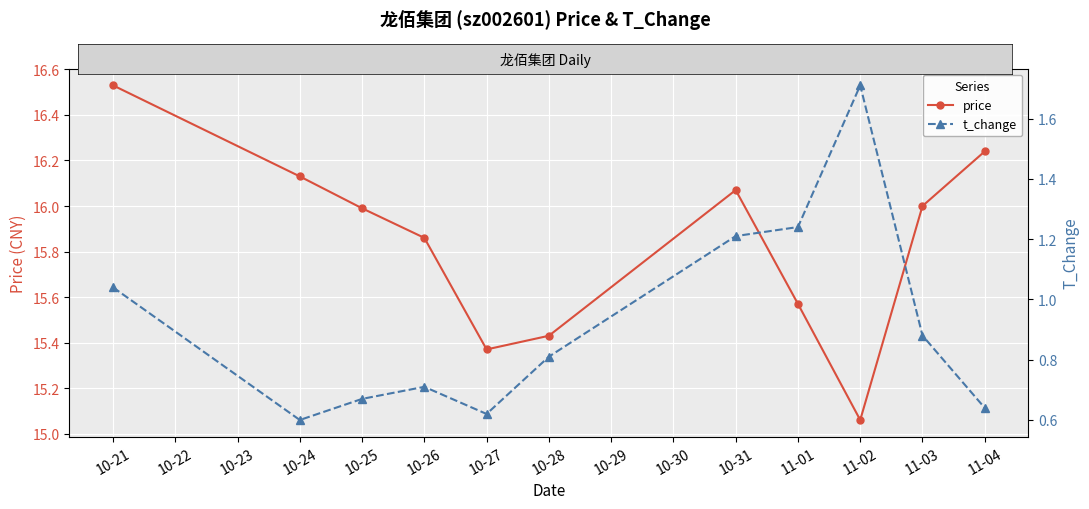

True or false: t_change and price cross at least once.

False